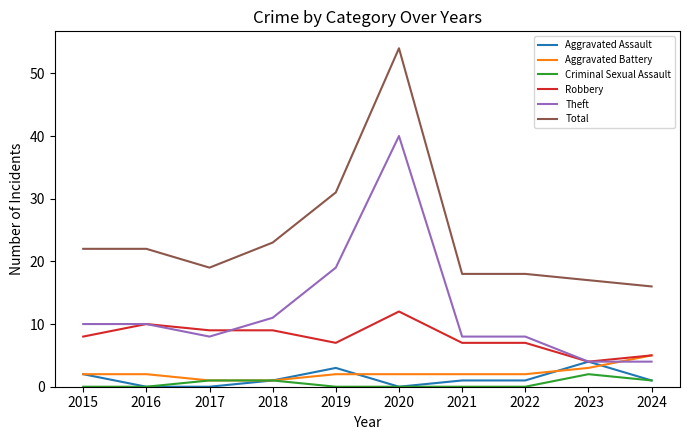

Which label corresponds to the largest value in the chart?

2020